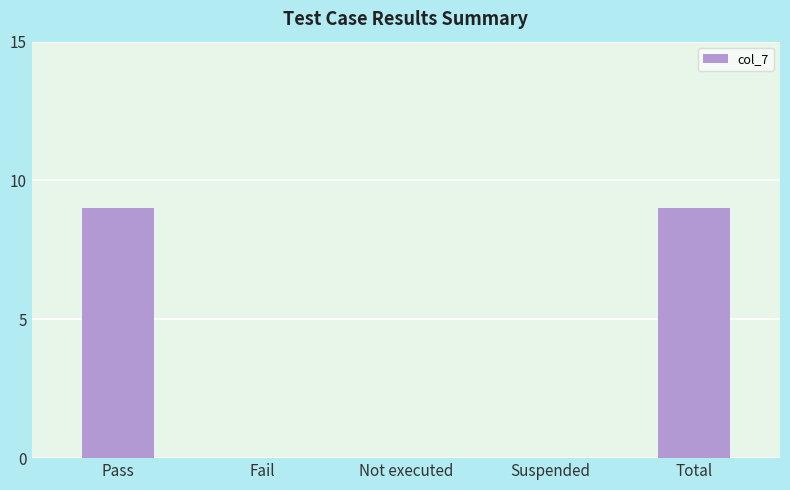

The chart shows a value of 12 at Pass. True or false?

False